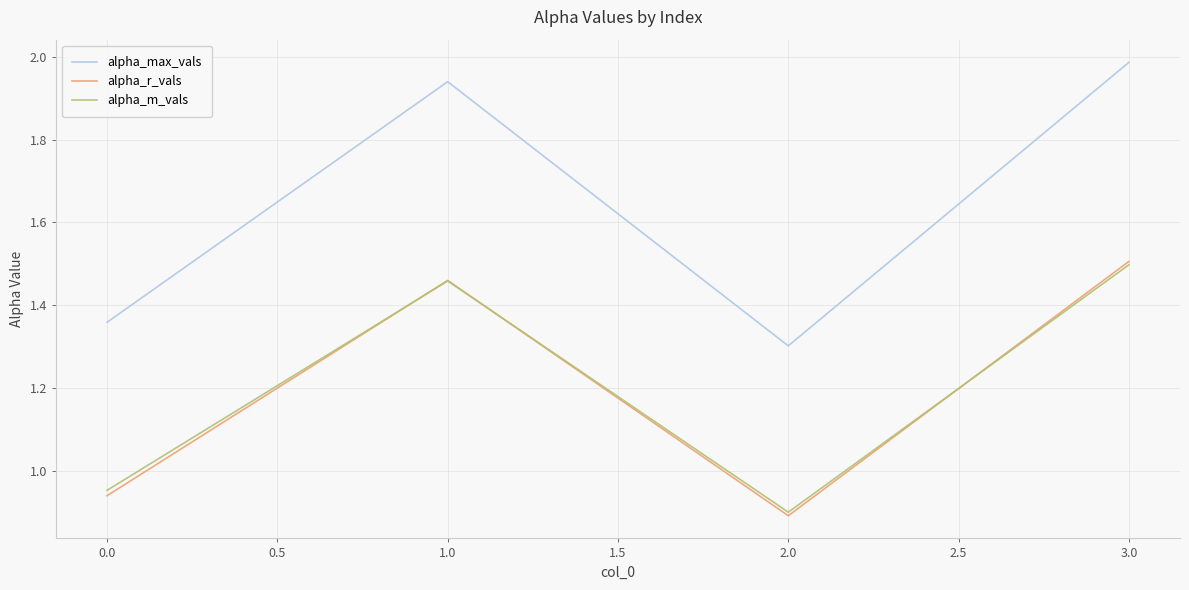

What position from the right is 3.0?

1